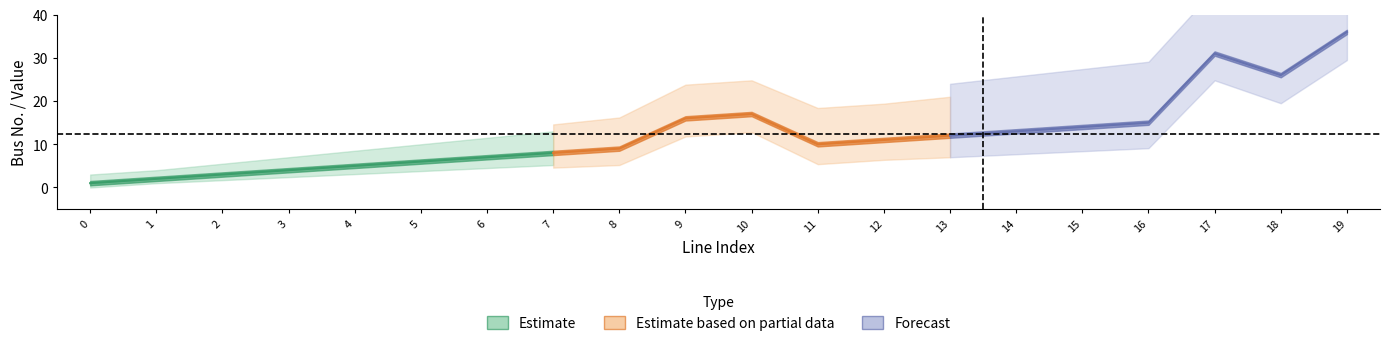

The to_bus series shows 1.0 at 0. True or false?

True